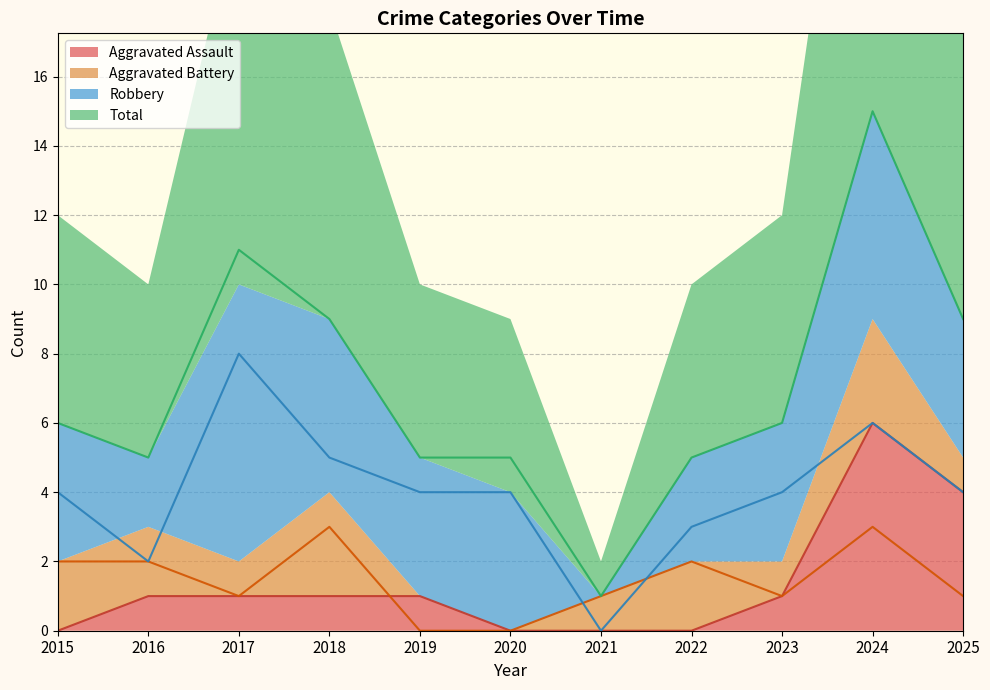

What are all the series names shown in the legend?

Aggravated Assault, Aggravated Battery, Robbery, Total